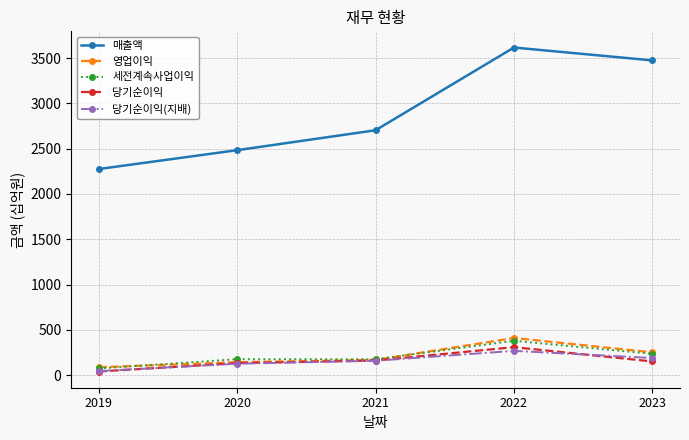

Rank the categories by 매출액 value from highest to lowest.

2022, 2023, 2021, 2020, 2019